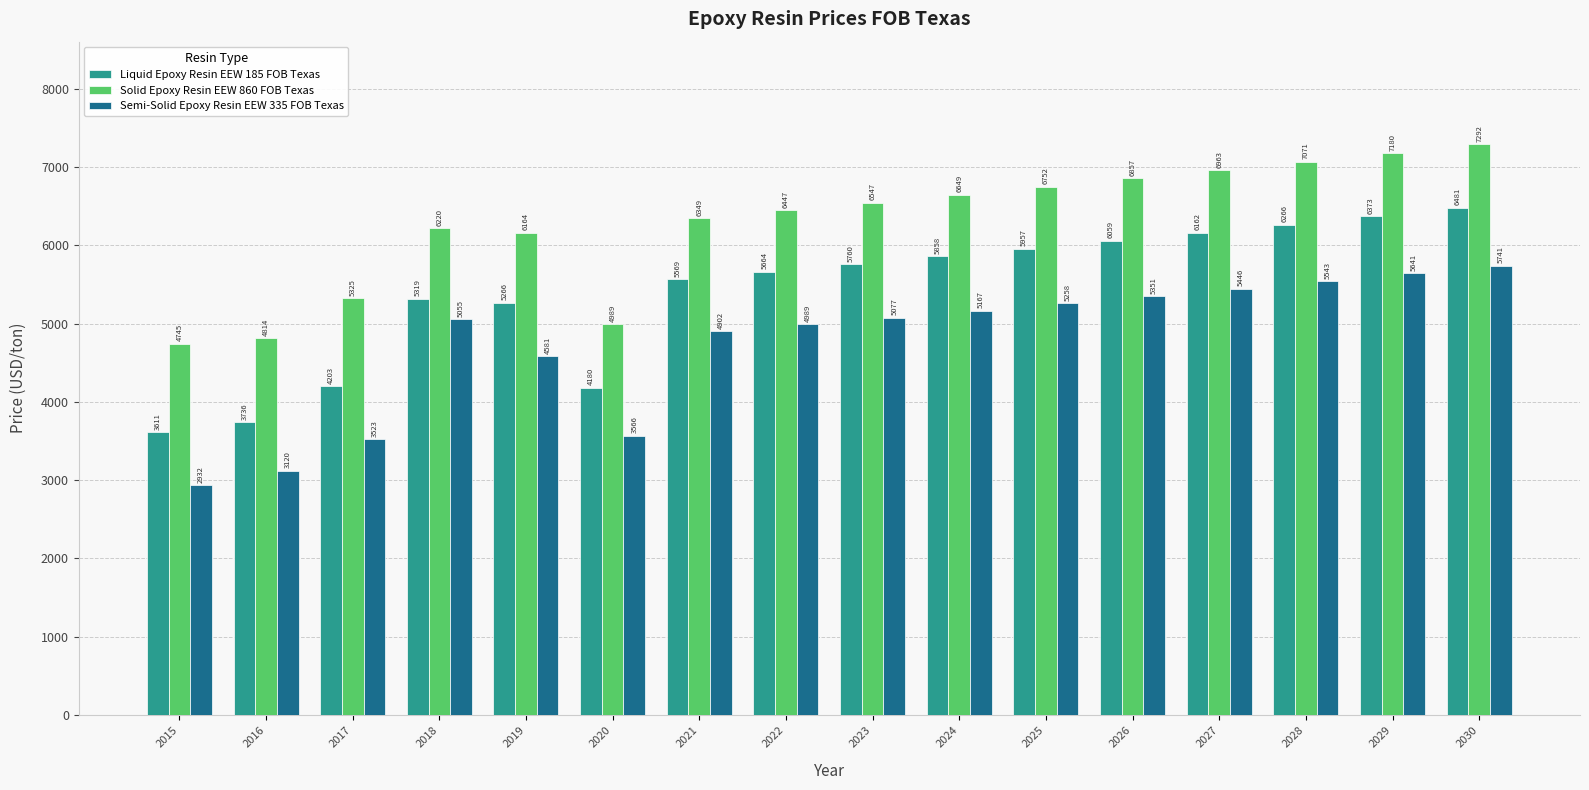

How many data points in Liquid Epoxy Resin EEW 185 FOB Texas are less than 5759?

8